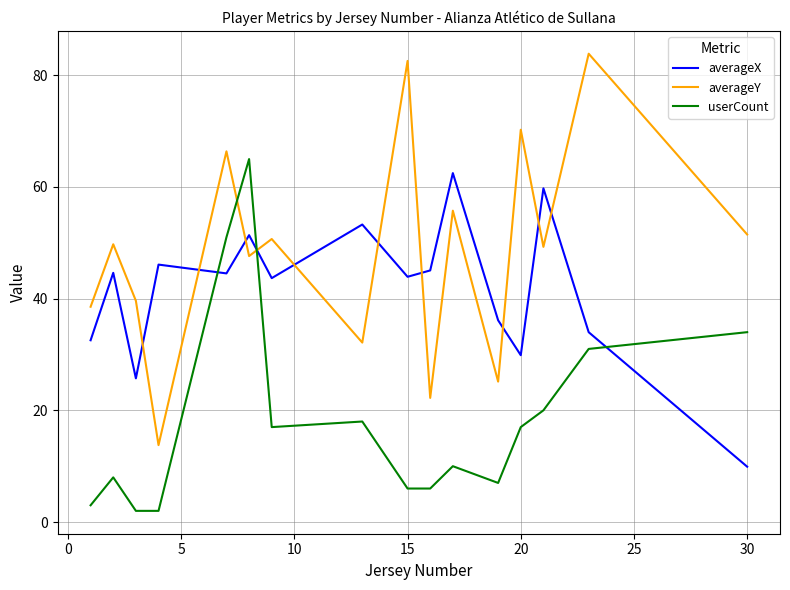

What is the maximum value for averageY?

83.9